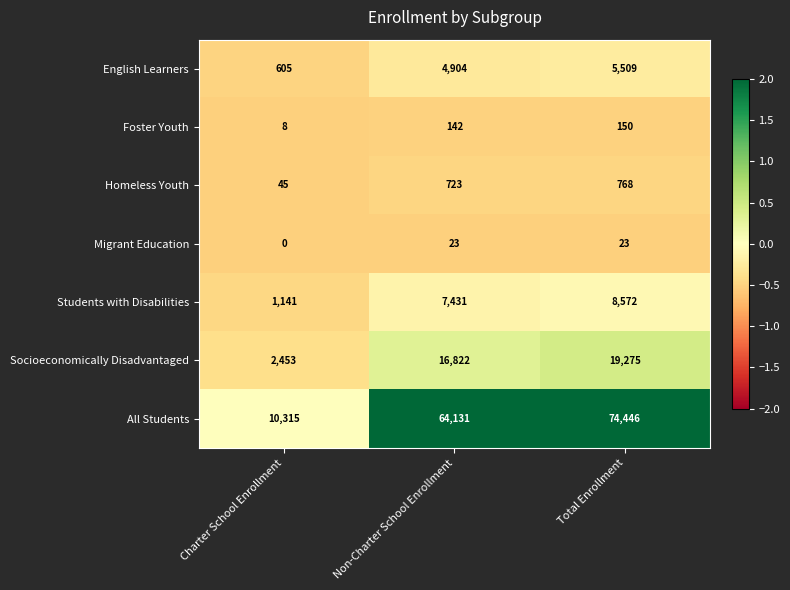

The value of English Learners at Non-Charter School Enrollment is 7490. True or false?

False